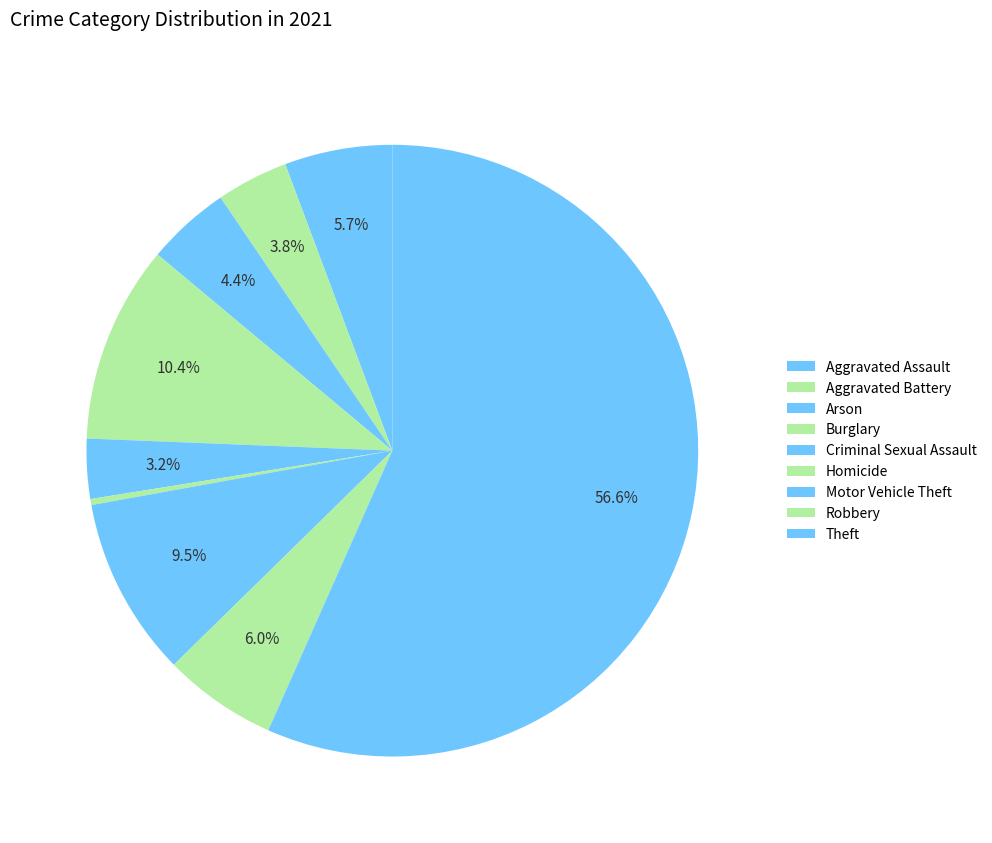

Does Criminal Sexual Assault represent more than half of the total?

No